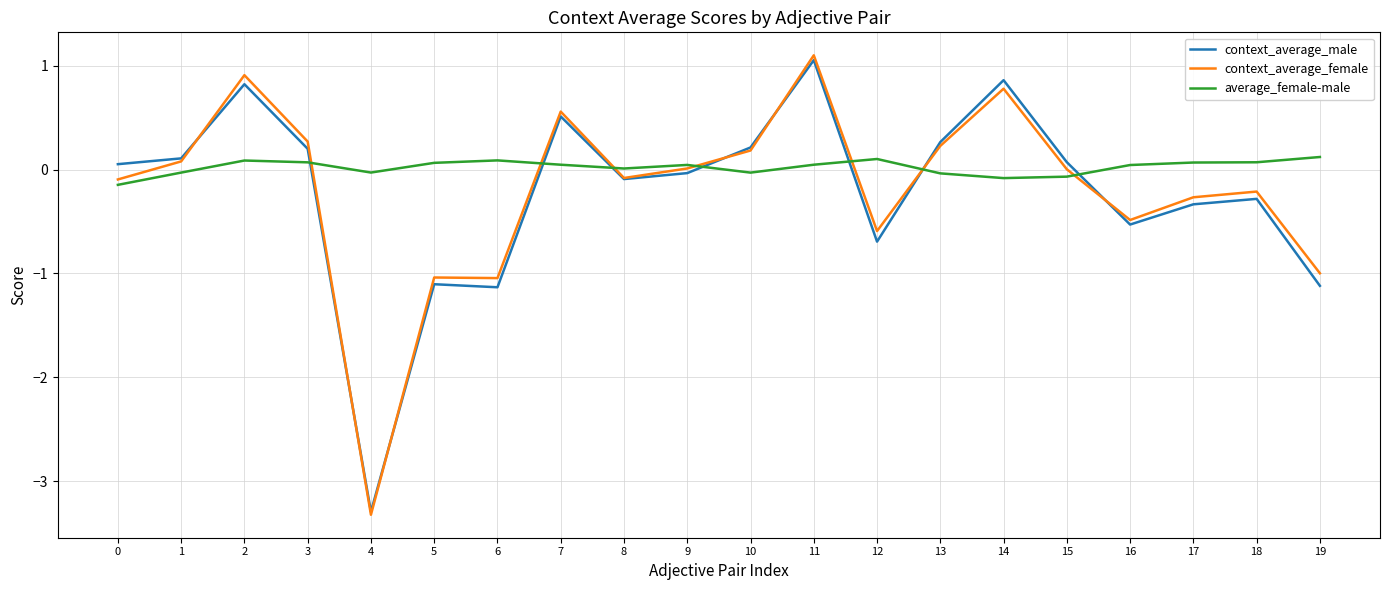

The value of average_female-male at 17 is 0.1. True or false?

True